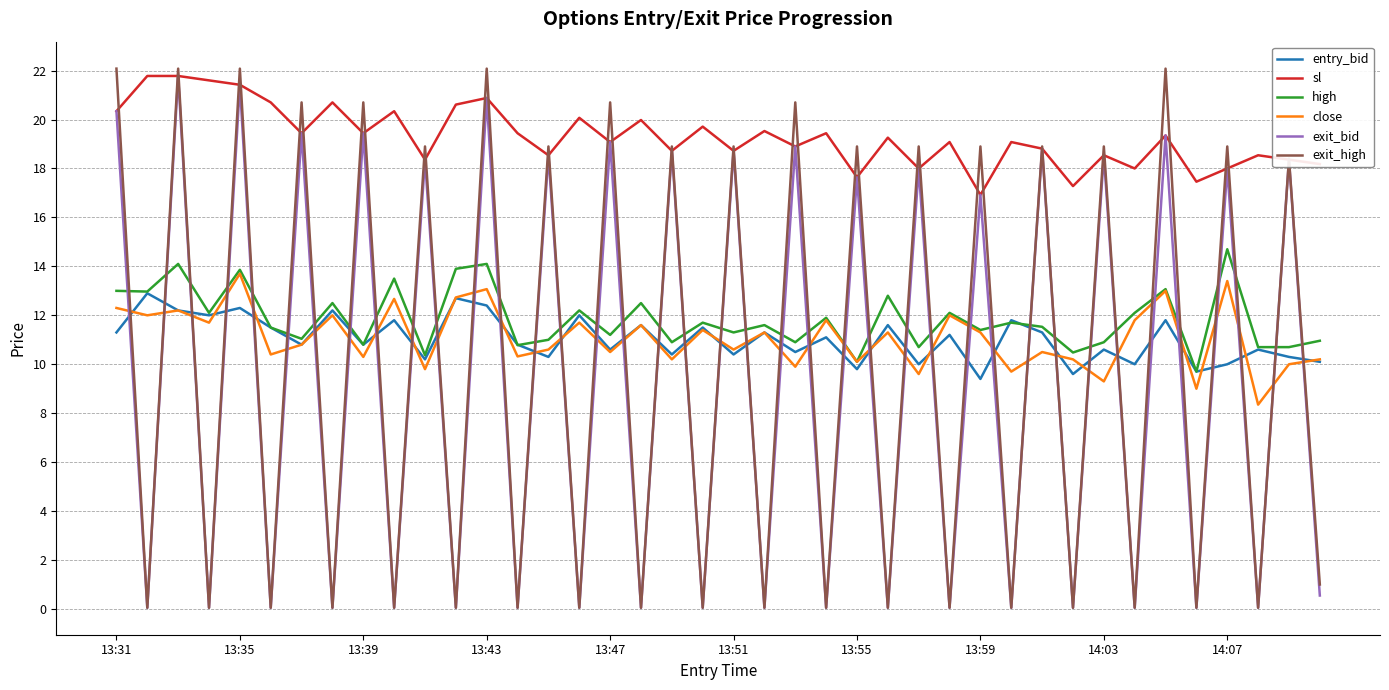

How many interior local peaks does the close series have?

15